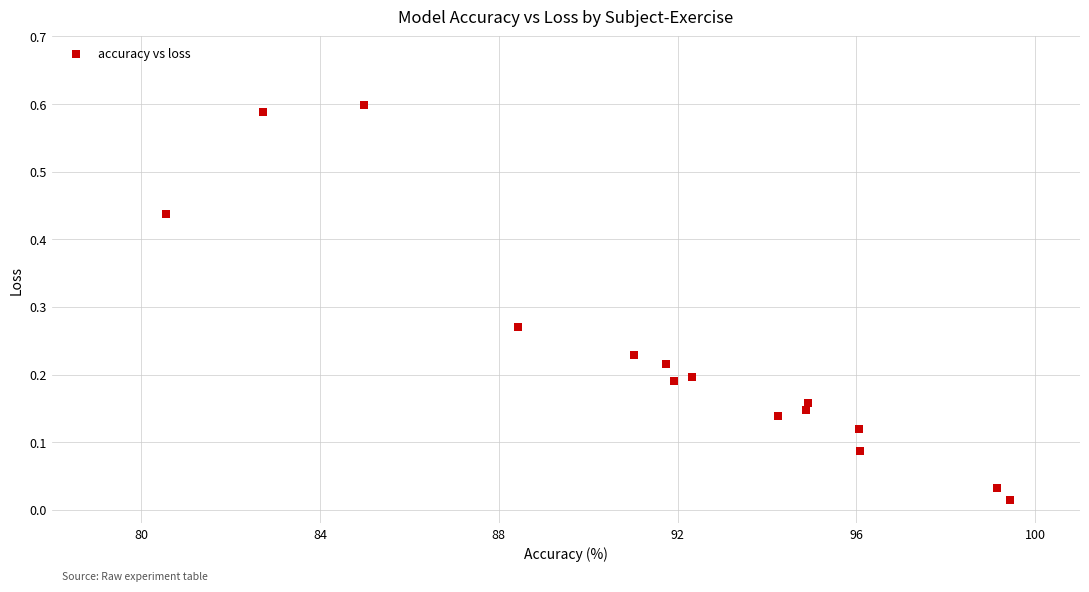

What is the range of X values (max minus min)?

18.9